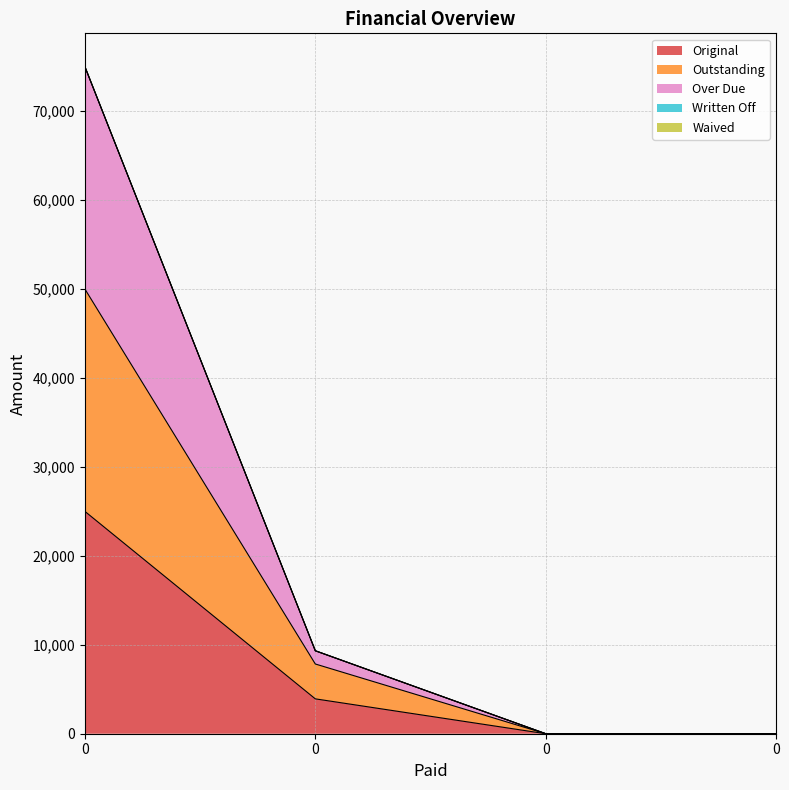

What is the average value of the Original series?

7230.1